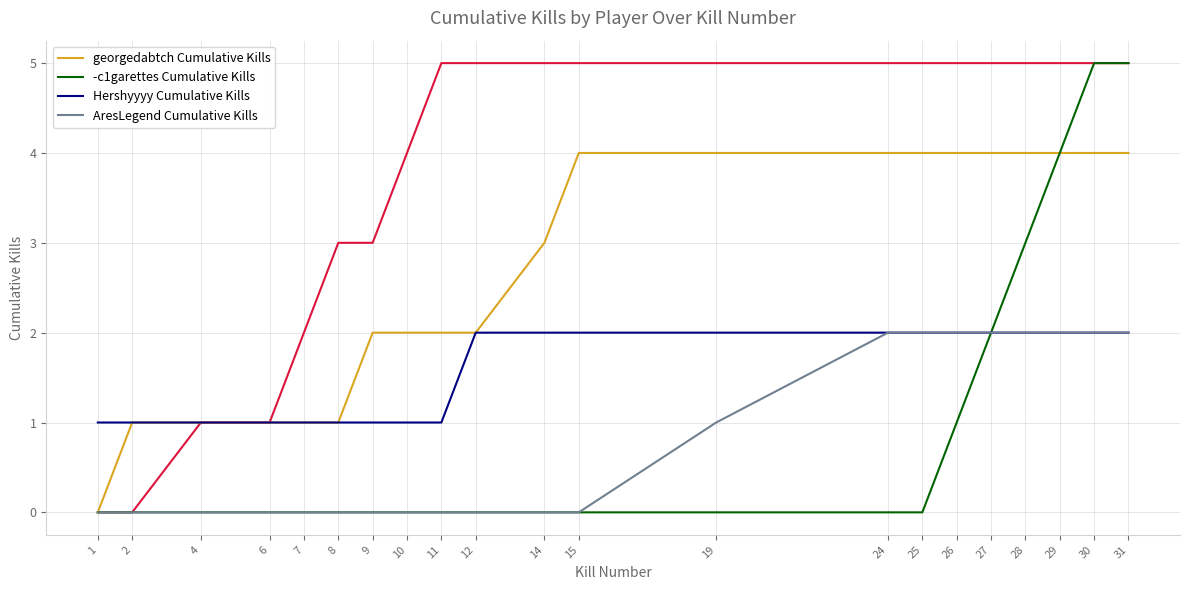

What is the lowest value of the Hershyyyy Cumulative Kills series?

1